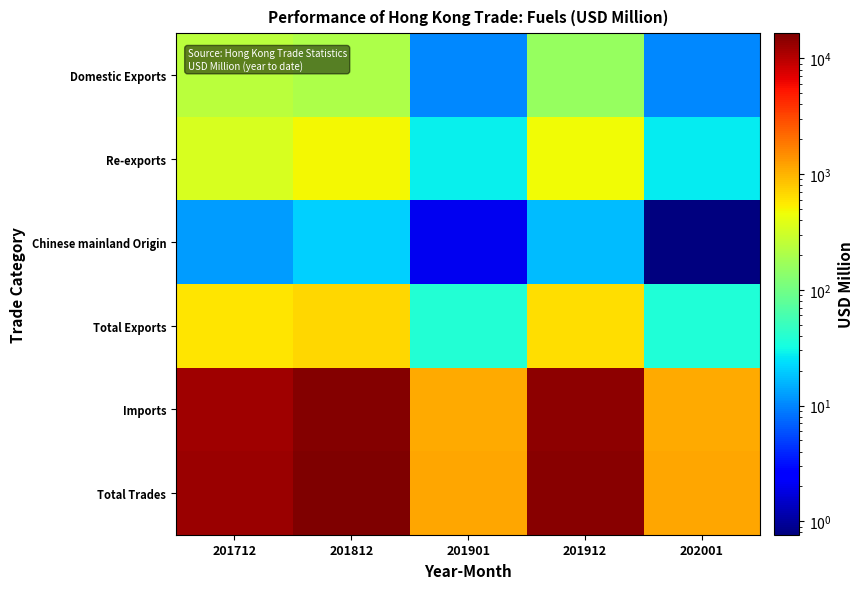

Reading right to left, extract all data points from this chart.

Domestic Exports: 202001=10.2	201912=156.8	201901=10.4	201812=206.9	201712=239.9
Re-exports: 202001=27.4	201912=468.5	201901=28.0	201812=475.4	201712=341.7
Chinese mainland Origin: 202001=0.8	201912=16.7	201901=2.1	201812=20.3	201712=12.5
Total Exports: 202001=37.6	201912=625.3	201901=38.4	201812=682.3	201712=581.6
Imports: 202001=1109.2	201912=14409.7	201901=1089.8	201812=15807.2	201712=12441.6
Total Trades: 202001=1146.8	201912=15034.9	201901=1128.1	201812=16489.5	201712=13023.2